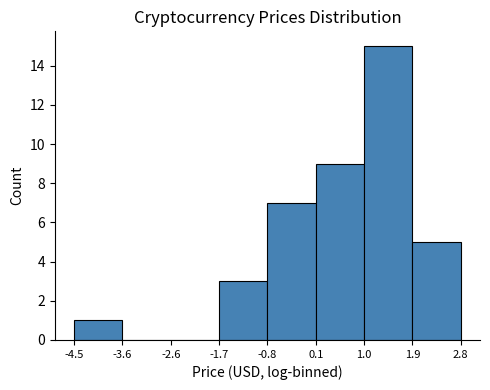

Reading left to right, transcribe this chart: for each bar, give the range it covers on the x-axis and its height. The values are not printed on the chart, so give them approximately, as read against the axis.

-4.5 to -3.6: 1
-3.6 to -2.6: 0
-2.6 to -1.7: 0
-1.7 to -0.8: 3
-0.8 to 0.1: 7
0.1 to 1.0: 9
1.0 to 1.9: 15
1.9 to 2.8: 5